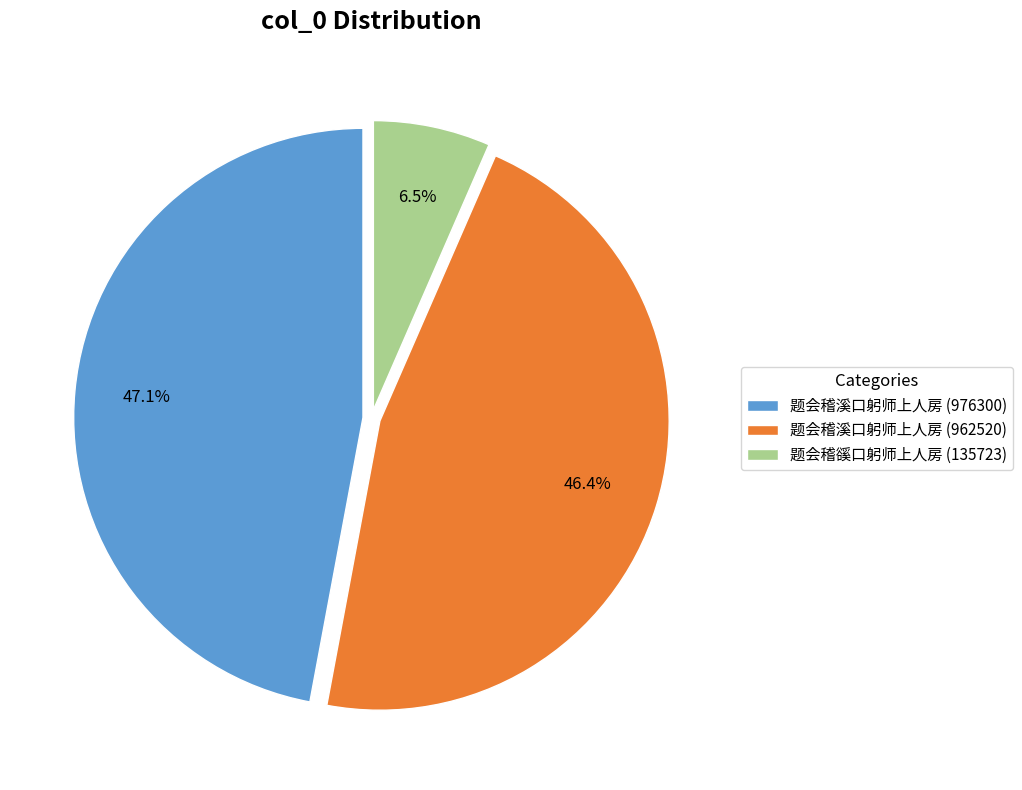

Which slice is the smallest?

题会稽豀口躬师上人房 (135723)